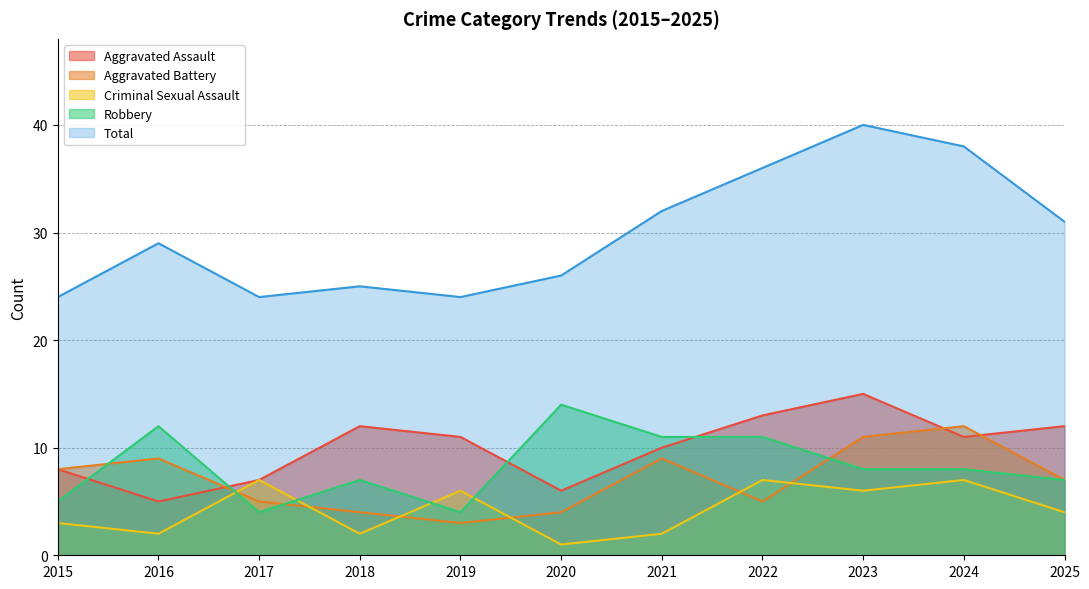

How many interior local valleys does the Criminal Sexual Assault series have?

4